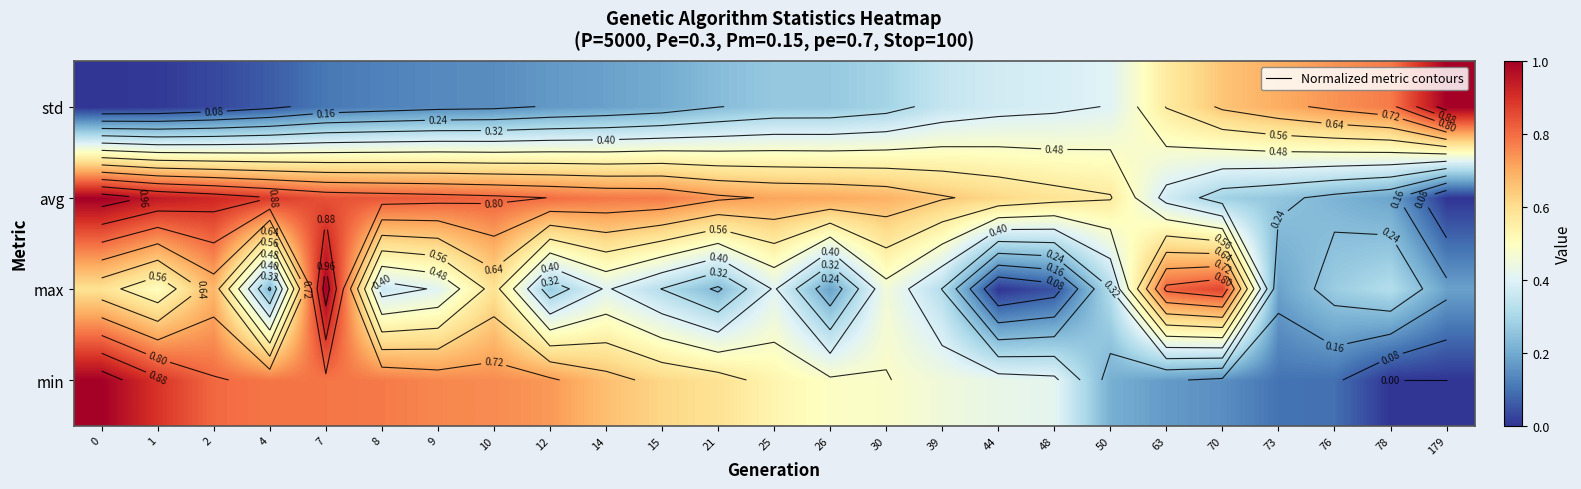

List the labels in order of max value, smallest first.

44, 48, 26, 73, 179, 4, 21, 12, 76, 15, 39, 50, 78, 8, 9, 14, 25, 30, 1, 0, 10, 2, 63, 70, 7